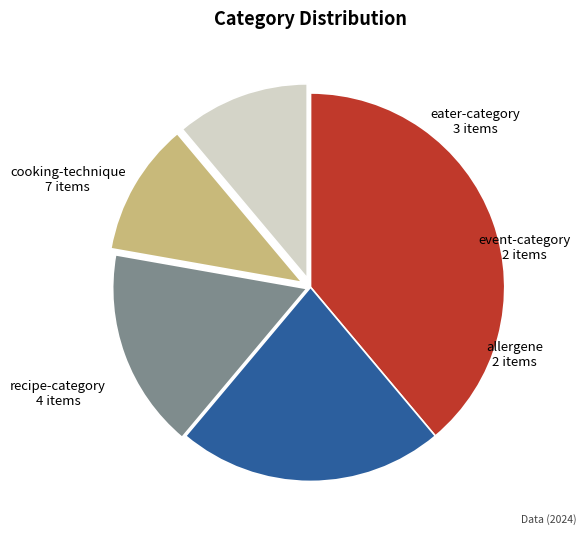

Which category has the biggest portion of the pie?

cooking-technique